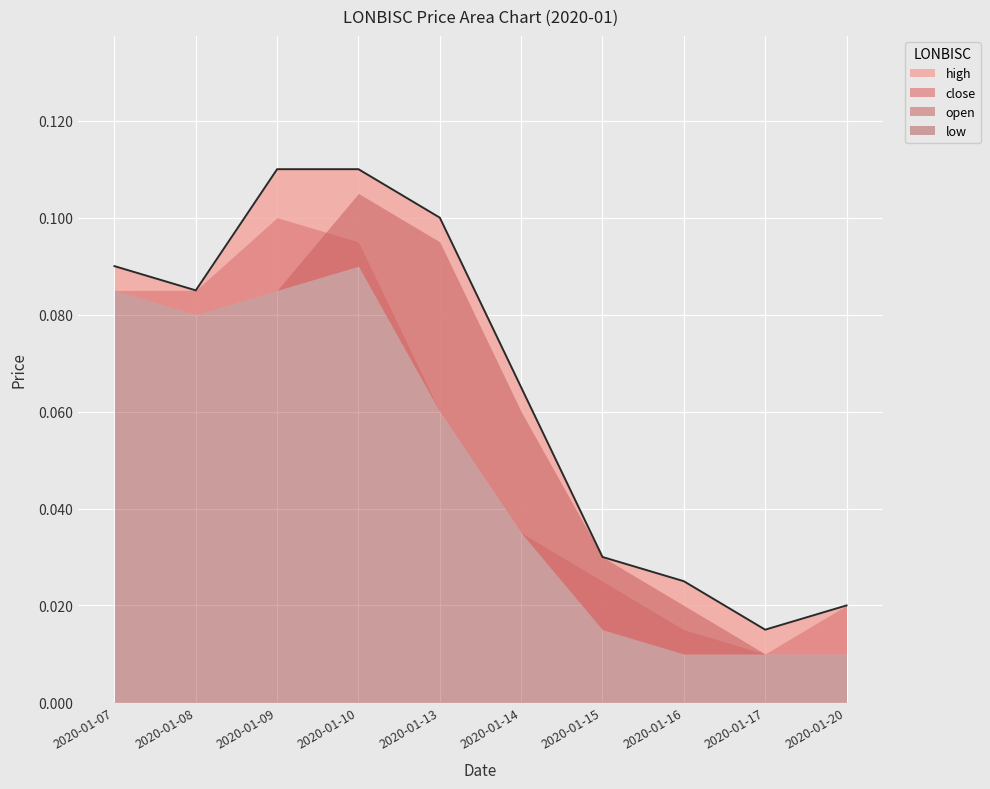

In high, how many points are lower than both neighbors (excluding endpoints)?

2